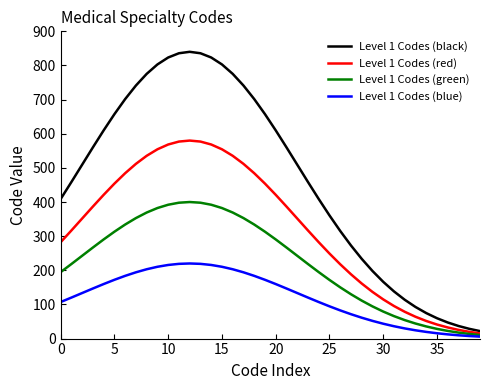

List the series in order of their overall mean, lowest first.

Level 1 Codes (blue), Level 1 Codes (green), Level 1 Codes (red), Level 1 Codes (black)